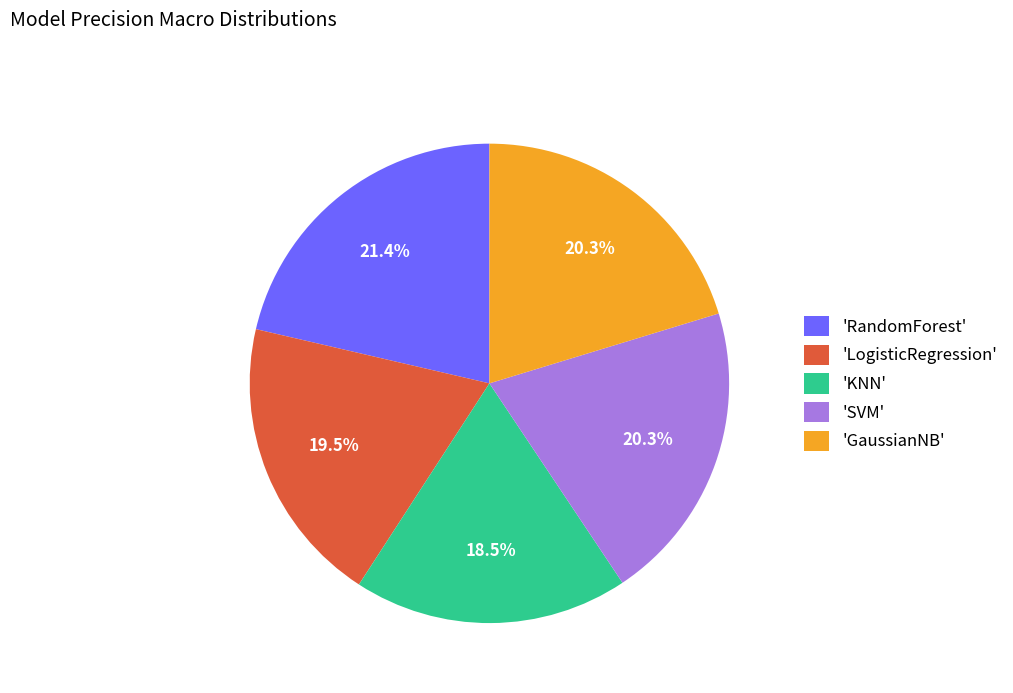

How much of the chart is everything except 'KNN'?

81.5%